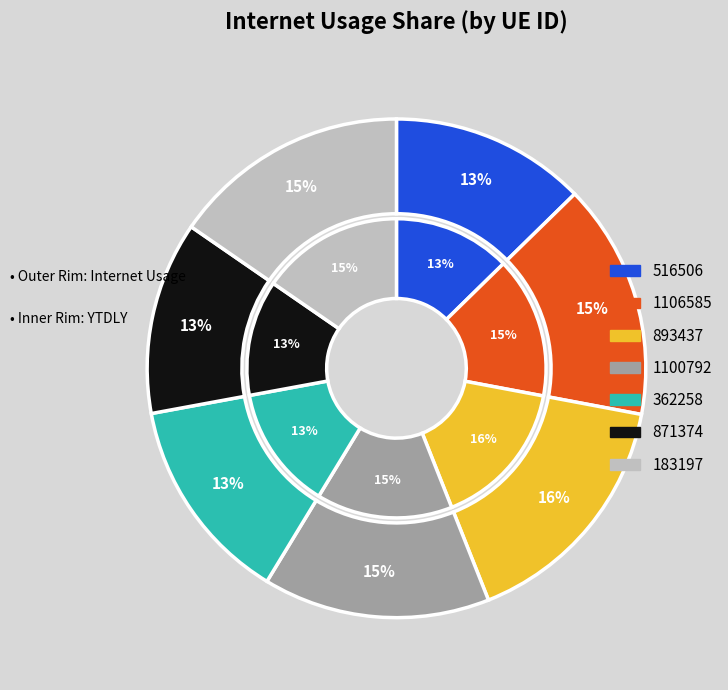

Does 871374 account for over 50% of the chart?

No